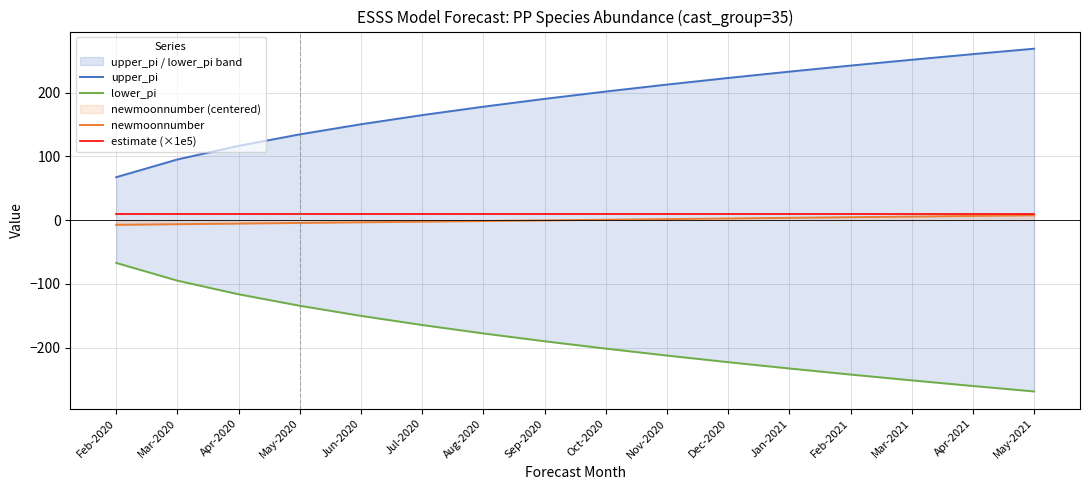

True or false: lower_pi has more than 0 interior local peaks.

False